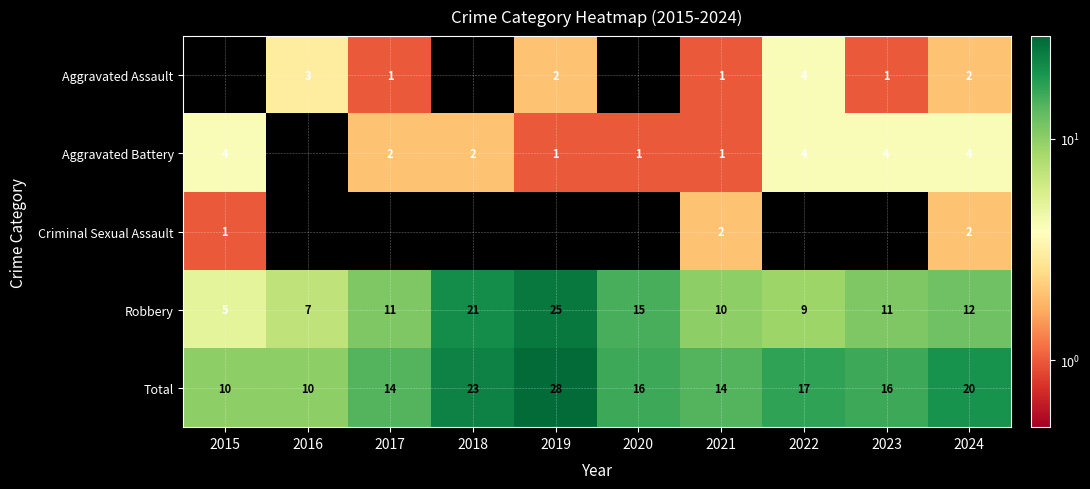

What is the sum of all Robbery values?

126